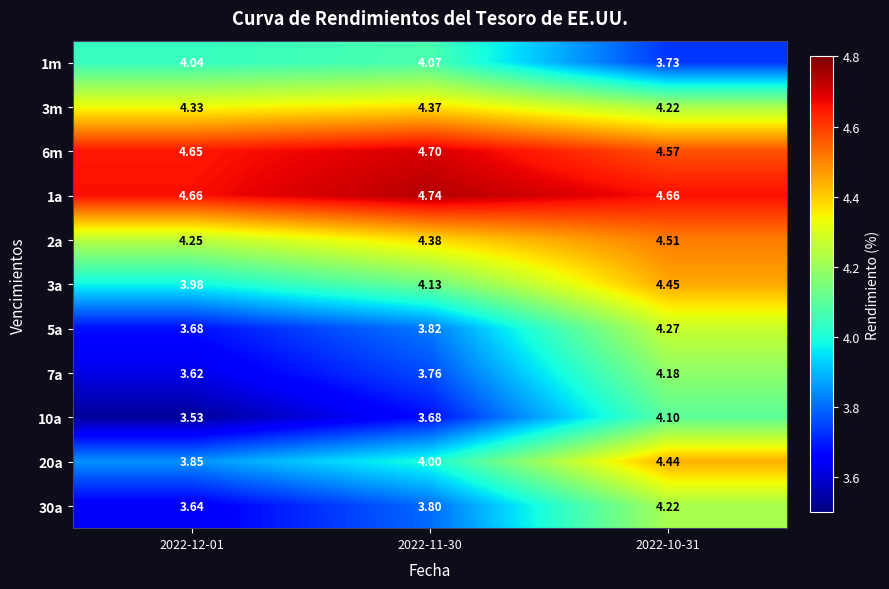

Rank the series at 2022-12-01 from lowest to highest value.

10a, 7a, 30a, 5a, 20a, 3a, 1m, 2a, 3m, 6m, 1a